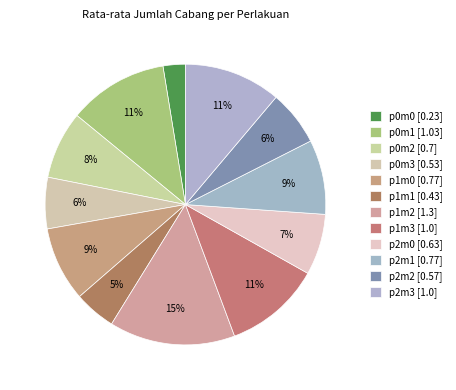

True or false: p2m2 accounts for 1% of the total.

False